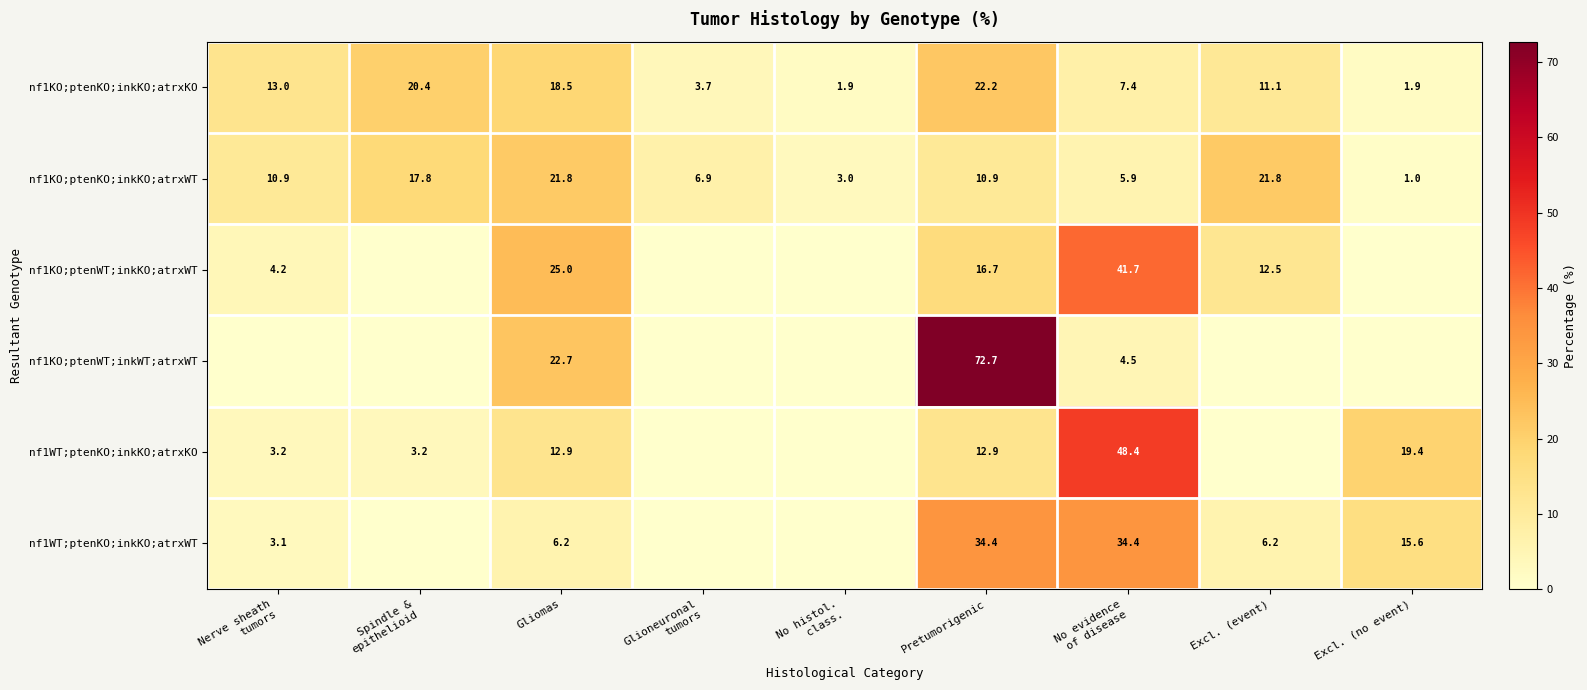

Is it true that nf1KO;ptenKO;inkKO;atrxWT equals 6.9 at Glioneuronal tumors?

True